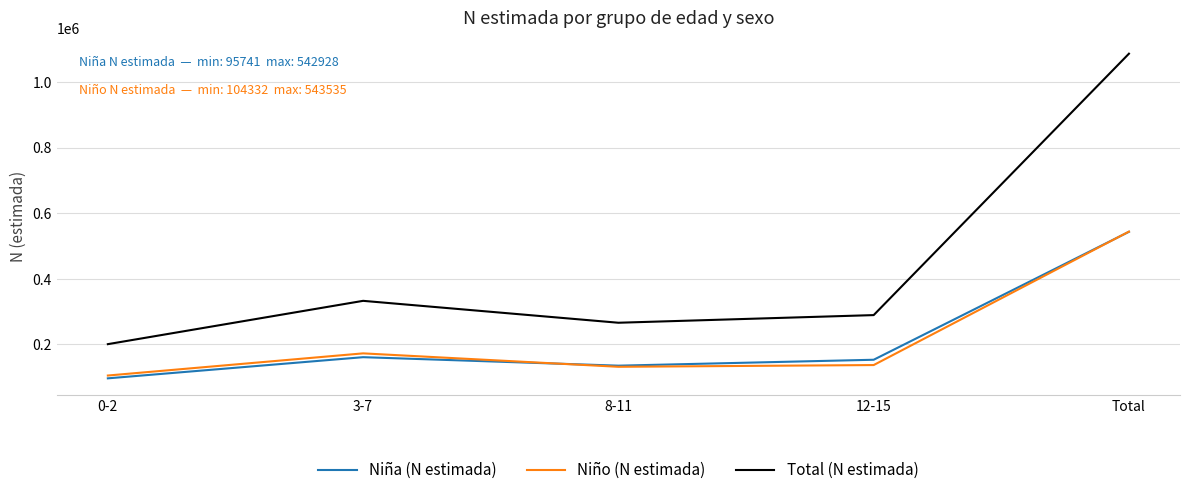

What is the greatest value displayed?

1086462